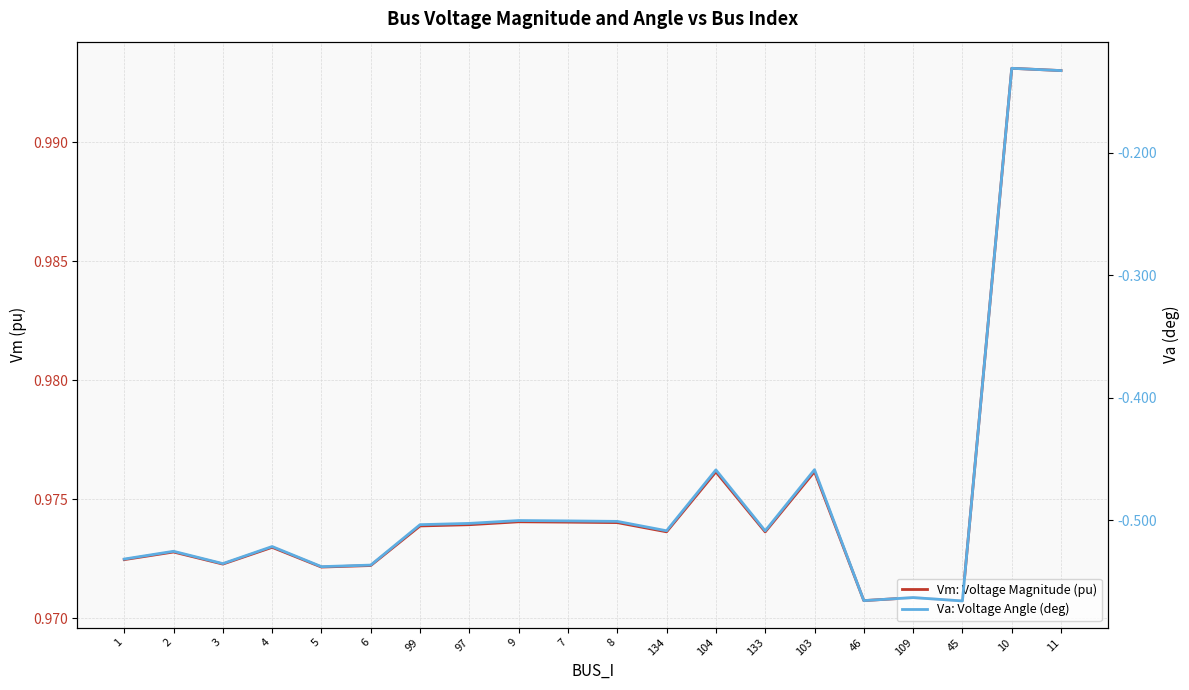

At which category does the chart reach its minimum across all series?

45